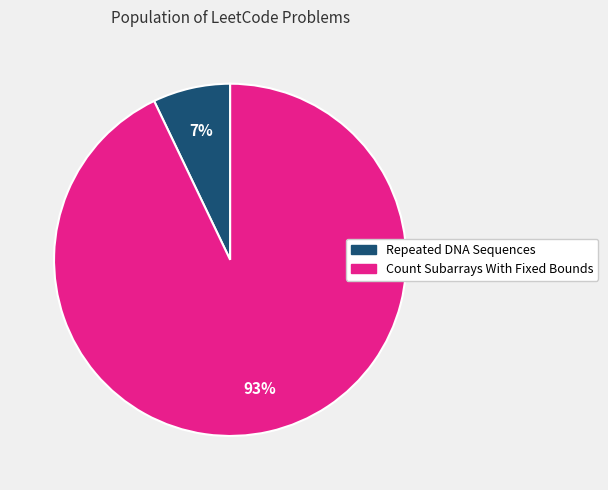

Which slice represents more than half of the pie?

Count Subarrays With Fixed Bounds